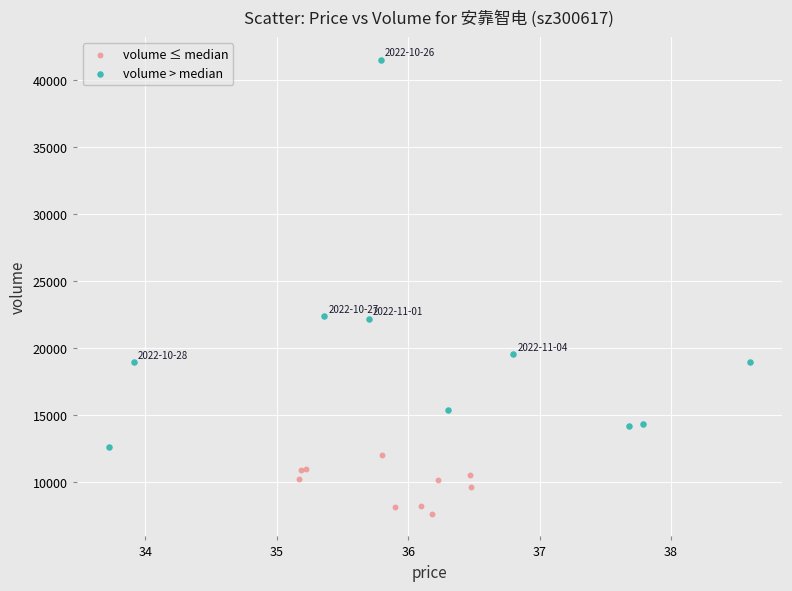

Which series contains the highest Y value?

volume > median